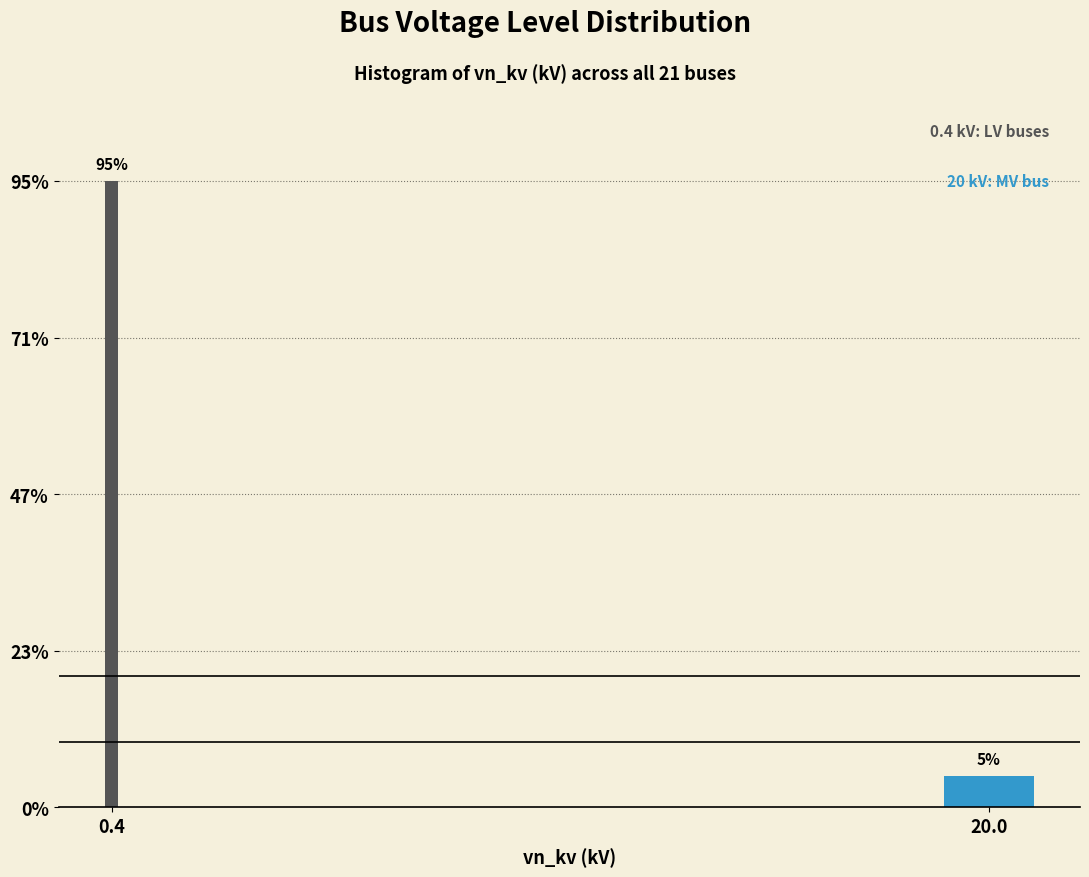

Does the chart contain any negative values?

No